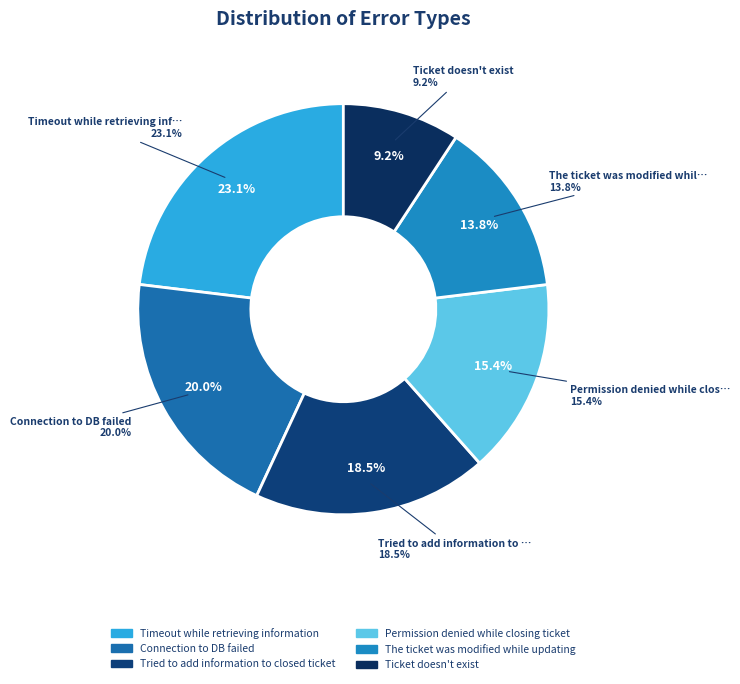

To the nearest percent, what portion does Tried to add information to closed ticket represent?

18%